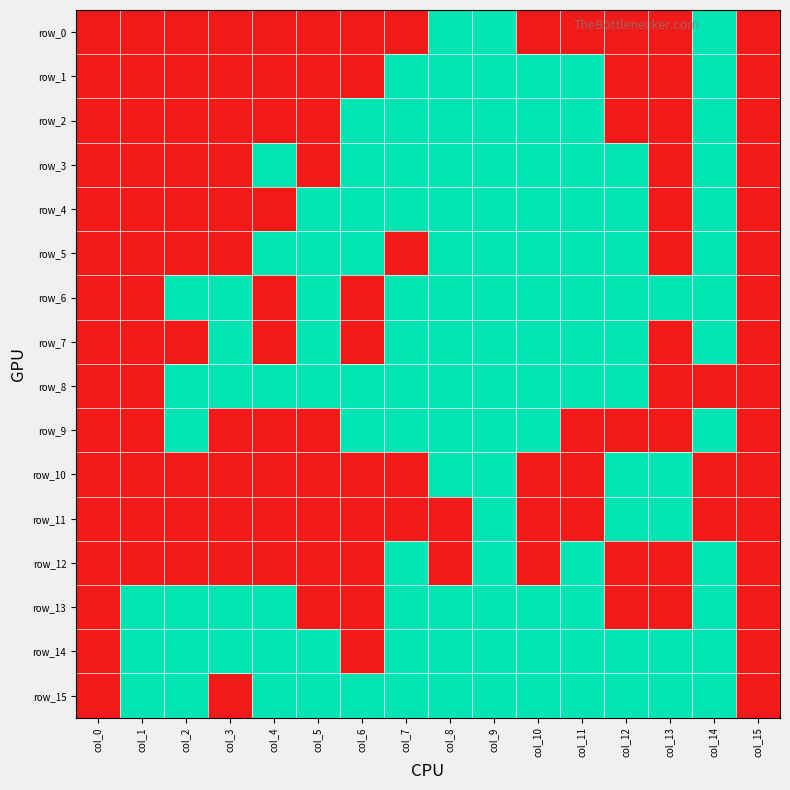

Reading left to right, transcribe all the data shown in this chart.

row_0: 0	0	0	0	0	0	0	0	1	1	0	0	0	0	1	0
row_1: 0	0	0	0	0	0	0	1	1	1	1	1	0	0	1	0
row_2: 0	0	0	0	0	0	1	1	1	1	1	1	0	0	1	0
row_3: 0	0	0	0	1	0	1	1	1	1	1	1	1	0	1	0
row_4: 0	0	0	0	0	1	1	1	1	1	1	1	1	0	1	0
row_5: 0	0	0	0	1	1	1	0	1	1	1	1	1	0	1	0
row_6: 0	0	1	1	0	1	0	1	1	1	1	1	1	1	1	0
row_7: 0	0	0	1	0	1	0	1	1	1	1	1	1	0	1	0
row_8: 0	0	1	1	1	1	1	1	1	1	1	1	1	0	0	0
row_9: 0	0	1	0	0	0	1	1	1	1	1	0	0	0	1	0
row_10: 0	0	0	0	0	0	0	0	1	1	0	0	1	1	0	0
row_11: 0	0	0	0	0	0	0	0	0	1	0	0	1	1	0	0
row_12: 0	0	0	0	0	0	0	1	0	1	0	1	0	0	1	0
row_13: 0	1	1	1	1	0	0	1	1	1	1	1	0	0	1	0
row_14: 0	1	1	1	1	1	0	1	1	1	1	1	1	1	1	0
row_15: 0	1	1	0	1	1	1	1	1	1	1	1	1	1	1	0